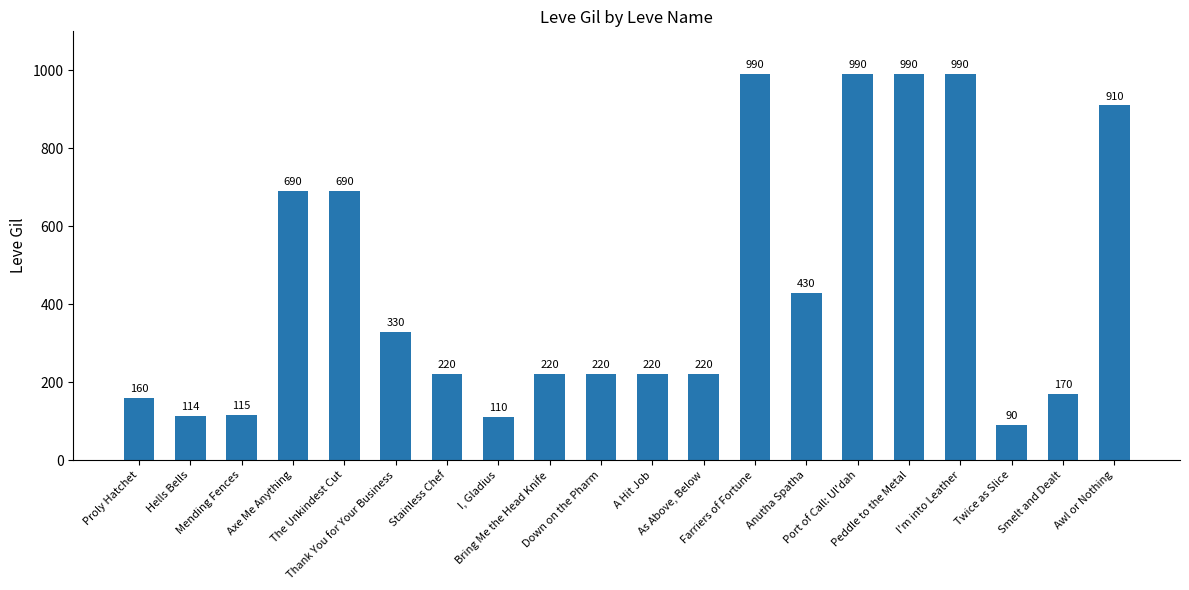

What is the maximum value shown in the chart?

990